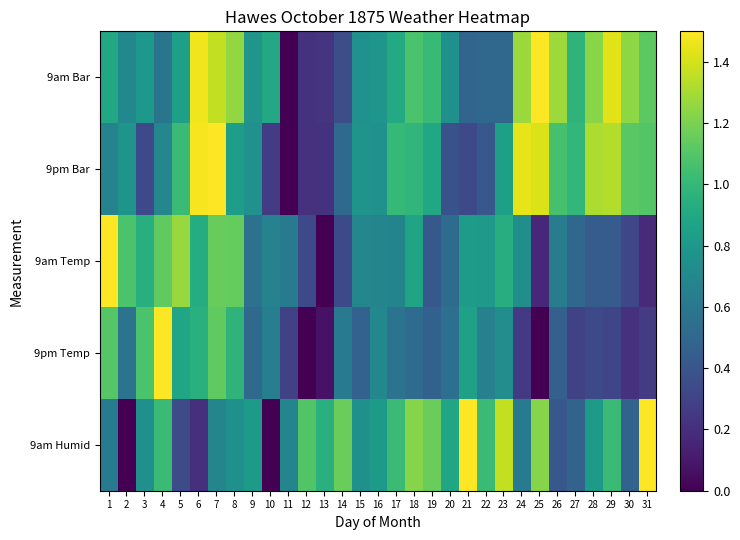

Count the number of categories in the chart.

31